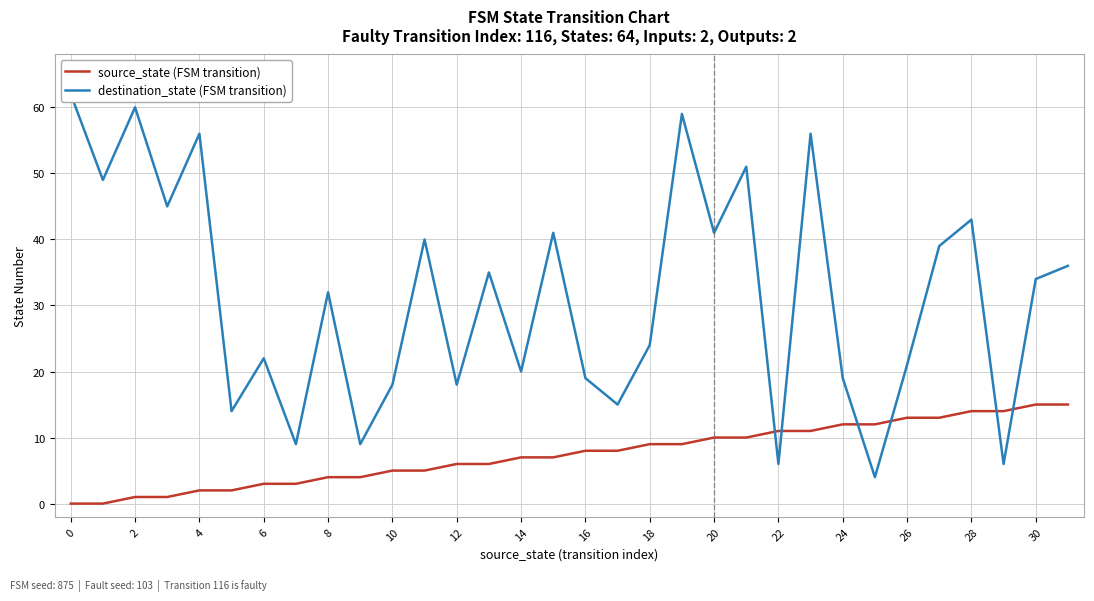

The value of source_state (FSM transition) at 16 is 3. True or false?

False